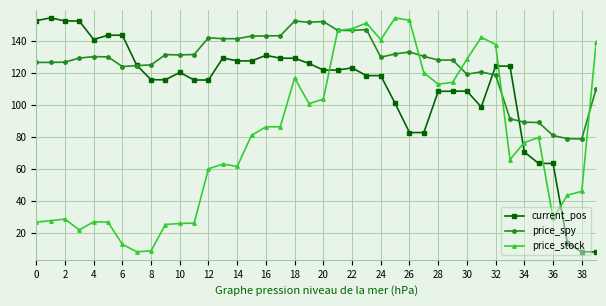

What is the highest value of the price_spy series?

152.7